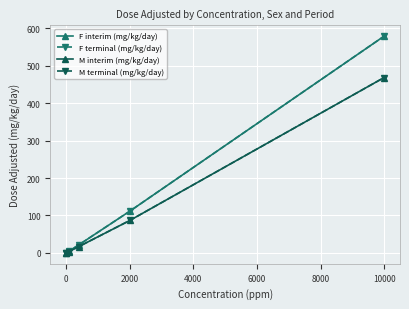

True or false: M terminal (mg/kg/day) and M interim (mg/kg/day) intersect in this chart.

False